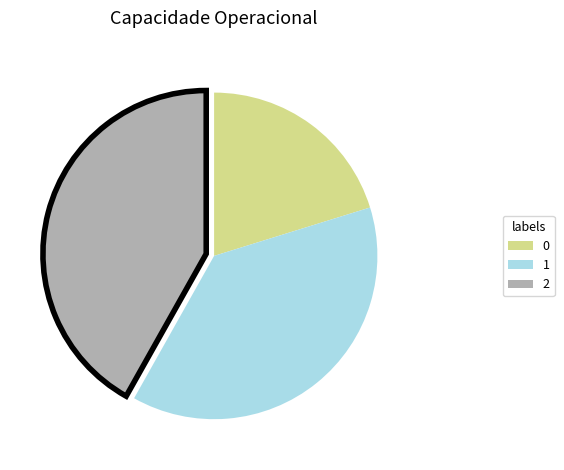

Between 1 and 0, which is larger?

1